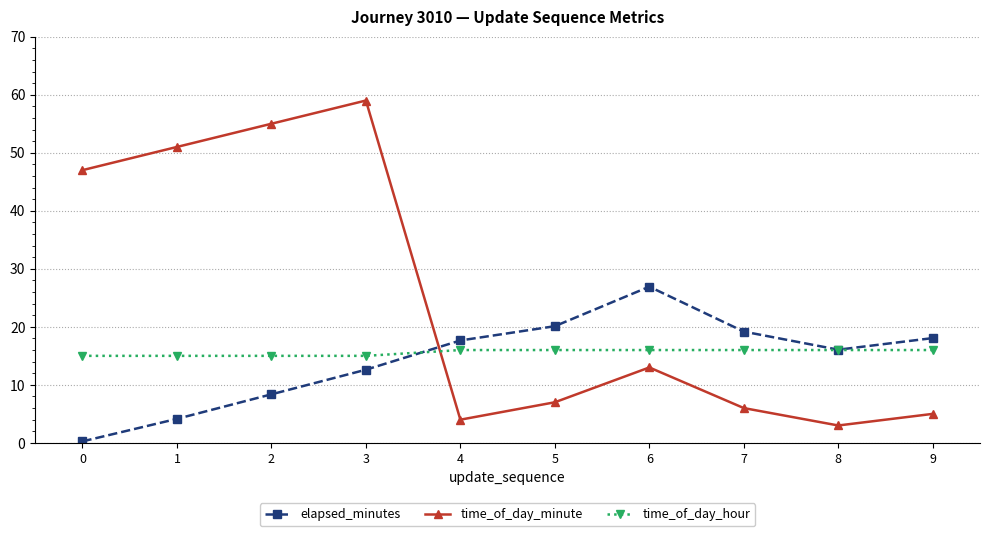

Rank the series by their maximum value, from lowest to highest.

time_of_day_hour, elapsed_minutes, time_of_day_minute